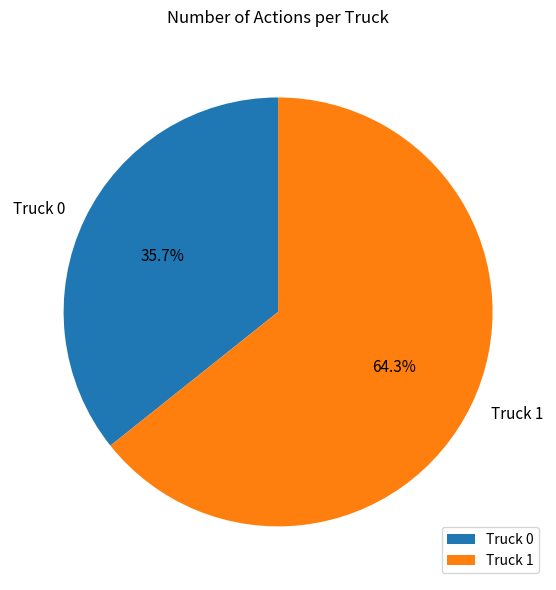

To the nearest percent, what is the difference between the Truck 0 and Truck 1 slice percentages?

29%